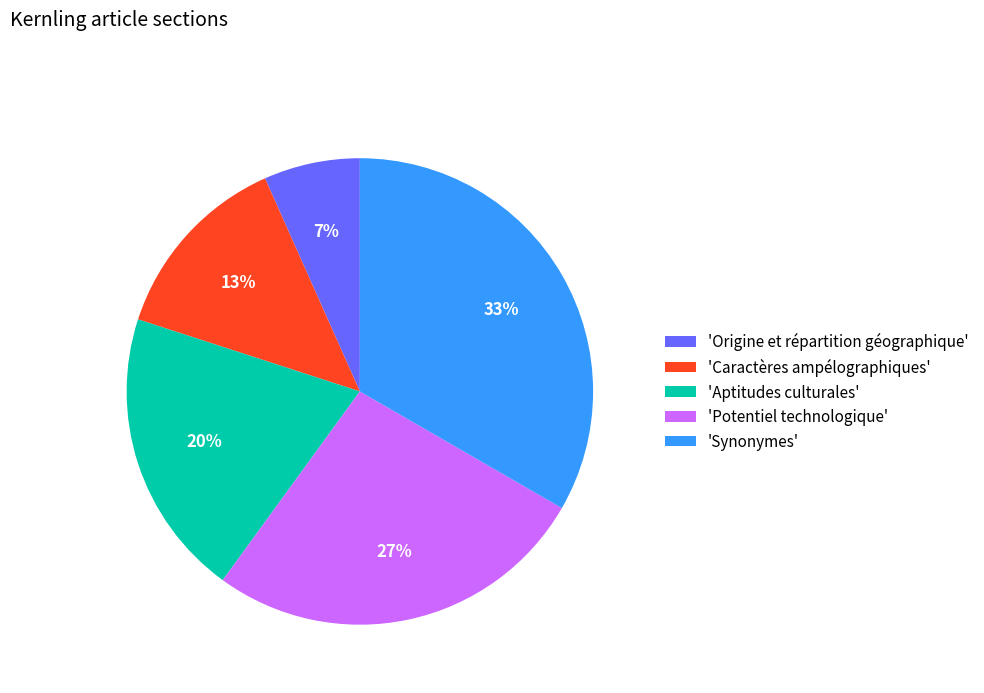

What is the smallest slice in the pie chart?

'Origine et répartition géographique'